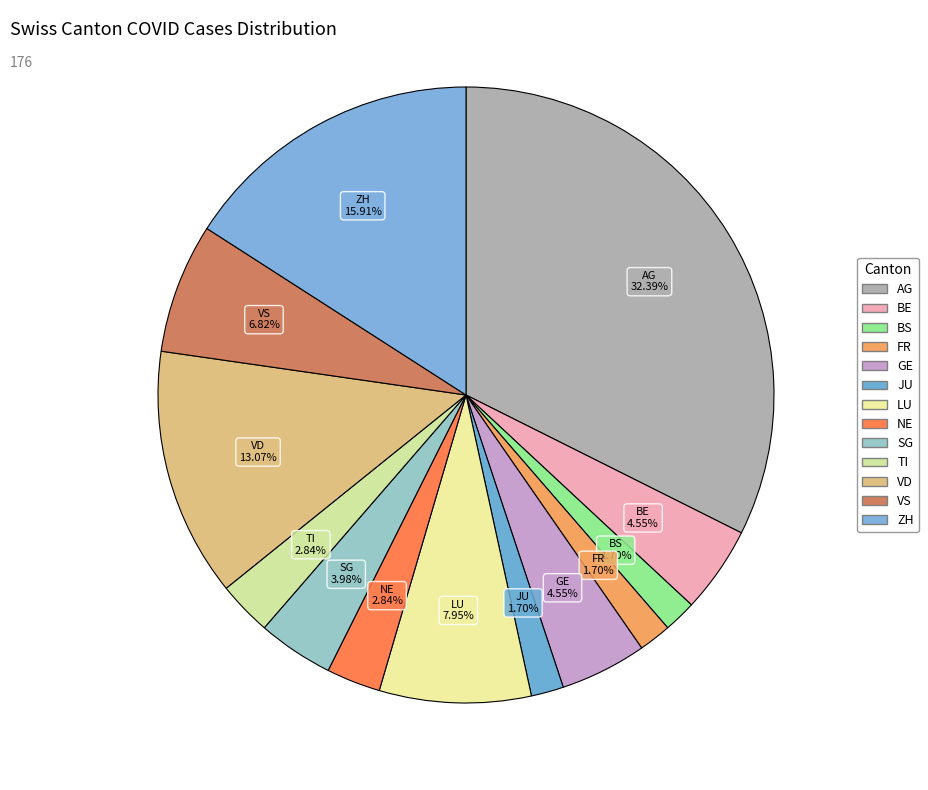

Is there a majority slice in this chart?

No